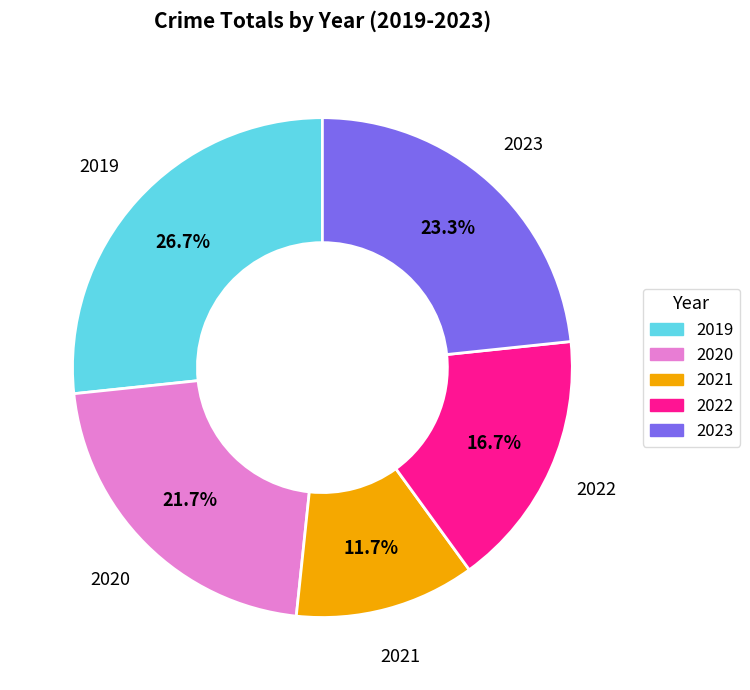

What is the ratio of the value at 2021 to the value at 2022?

0.7